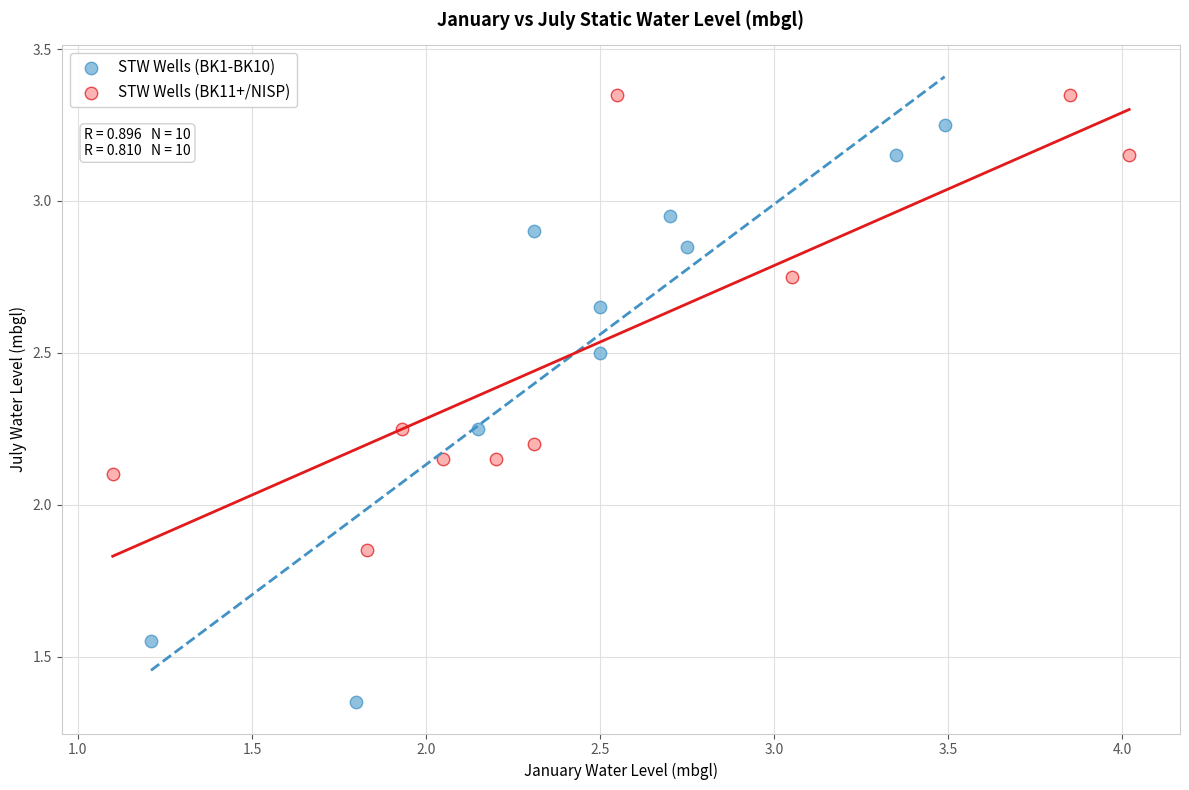

What are all the series names shown in the legend?

STW Wells (BK1-BK10), STW Wells (BK11+/NISP)